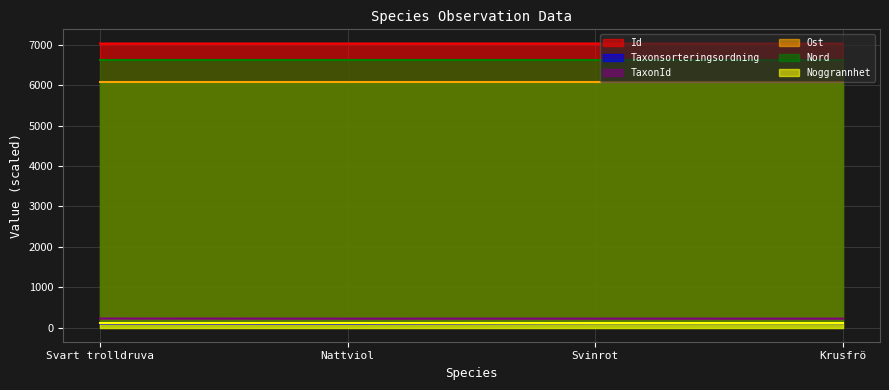

What is the maximum value shown in the chart?

7035.7